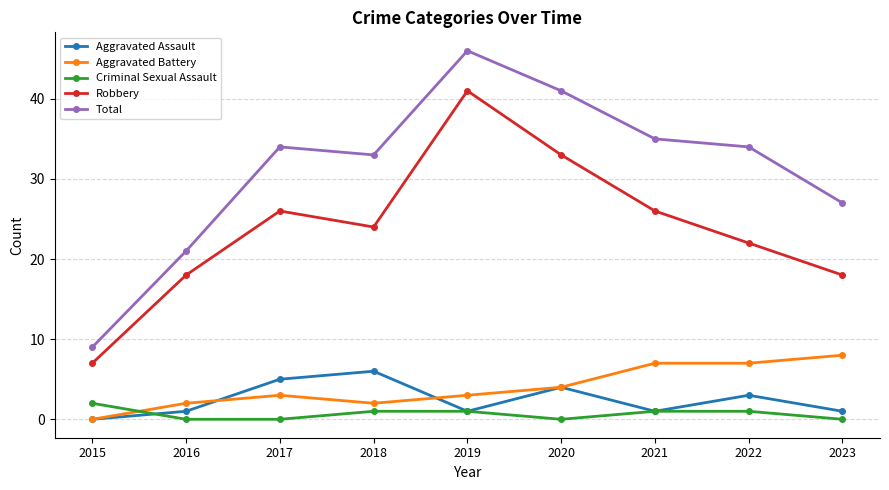

In Aggravated Assault, how many points are higher than both neighbors (excluding endpoints)?

3